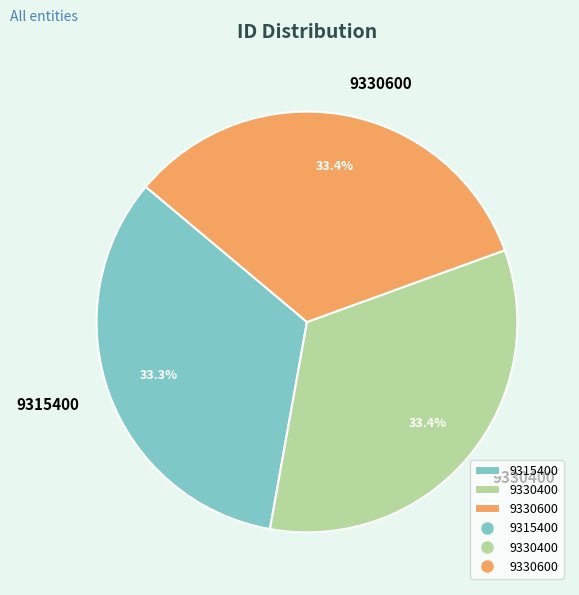

What is the ratio of the value at 9315400 to the value at 9330400?

1.0